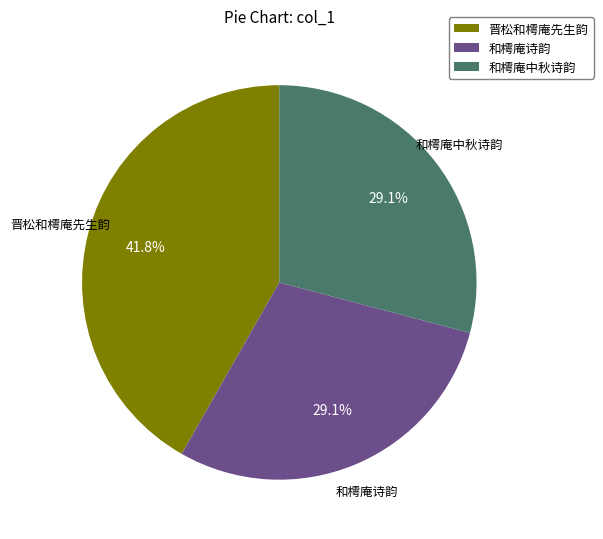

Between 晋松和樗庵先生韵 and 和樗庵中秋诗韵, which is larger?

晋松和樗庵先生韵